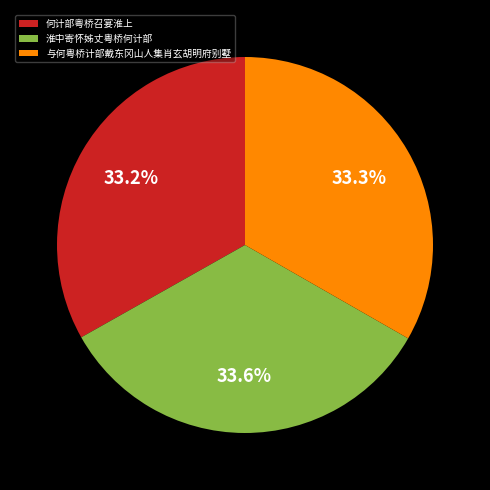

True or false: 何计部粤桥召宴淮上 accounts for 21% of the total.

False